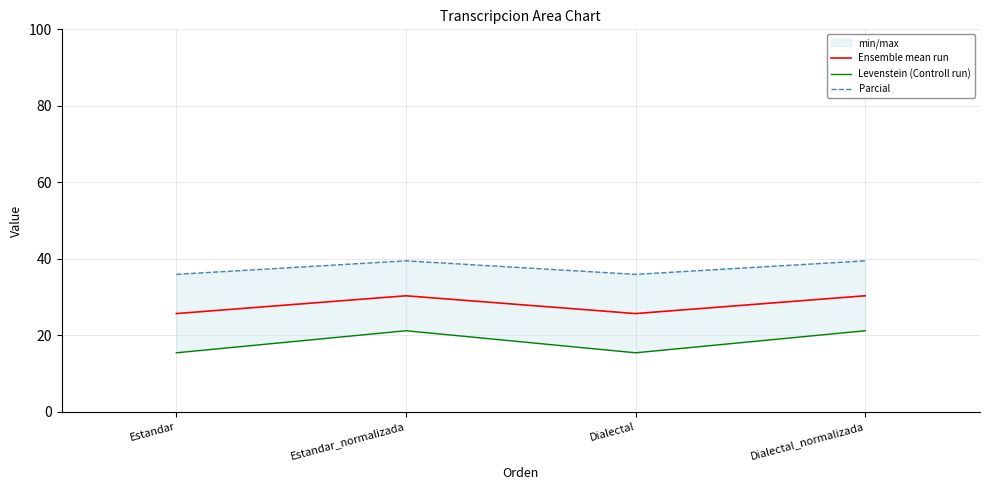

The Levenstein (Controll run) series shows 22.0 at Dialectal. True or false?

False